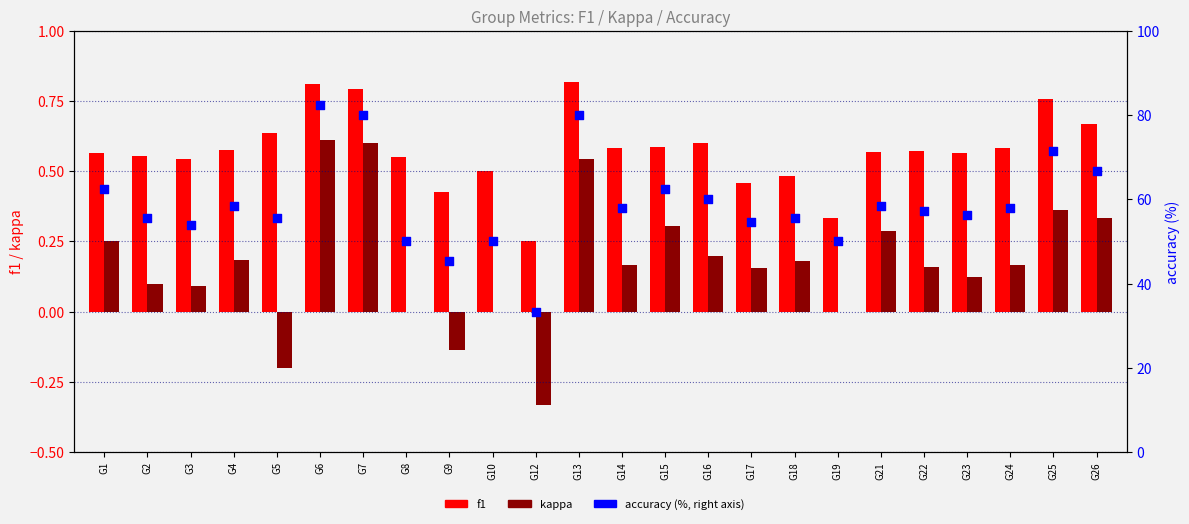

What are all the series names shown in the legend?

f1, kappa, accuracy (%, right)